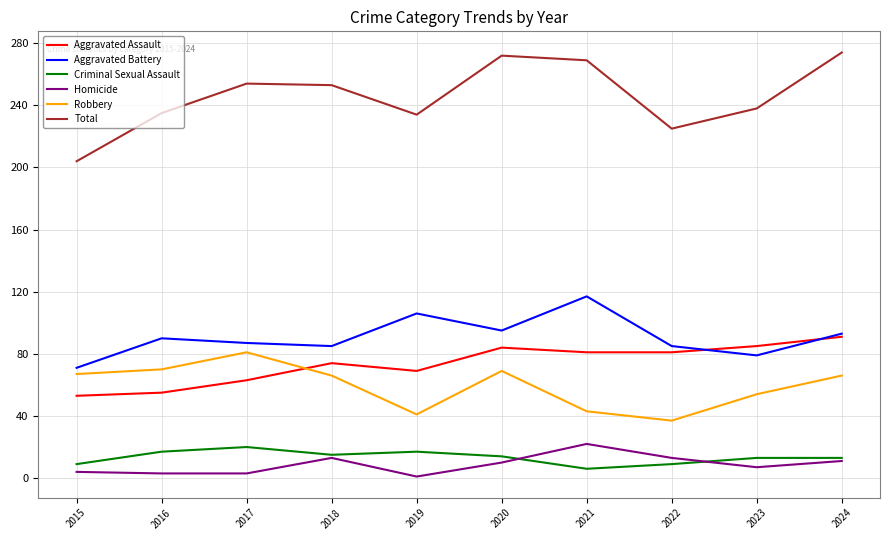

Which category has the highest value in the Robbery series?

2017